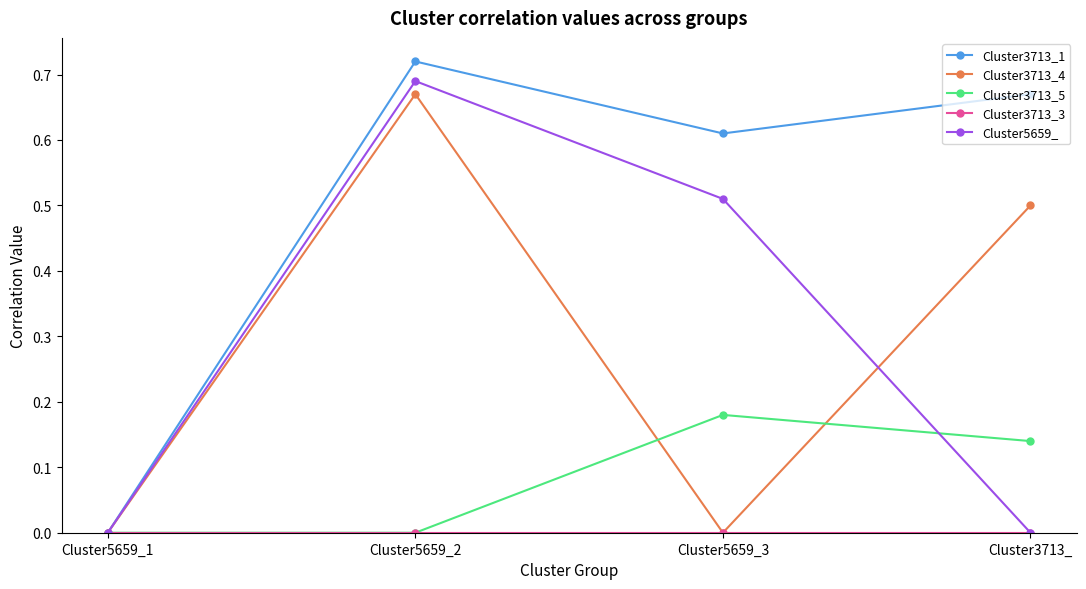

Is it true that Cluster3713_1 equals 0.0 at Cluster5659_1?

True